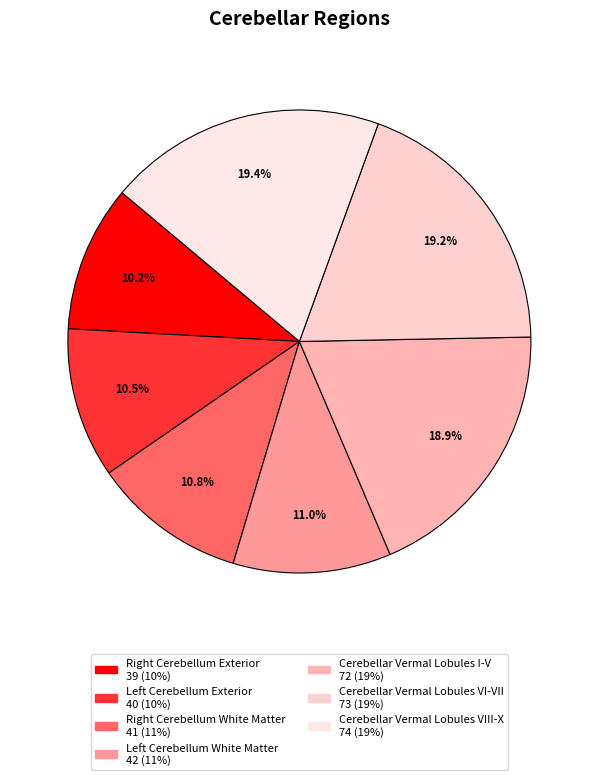

How many segments does this pie chart have?

7